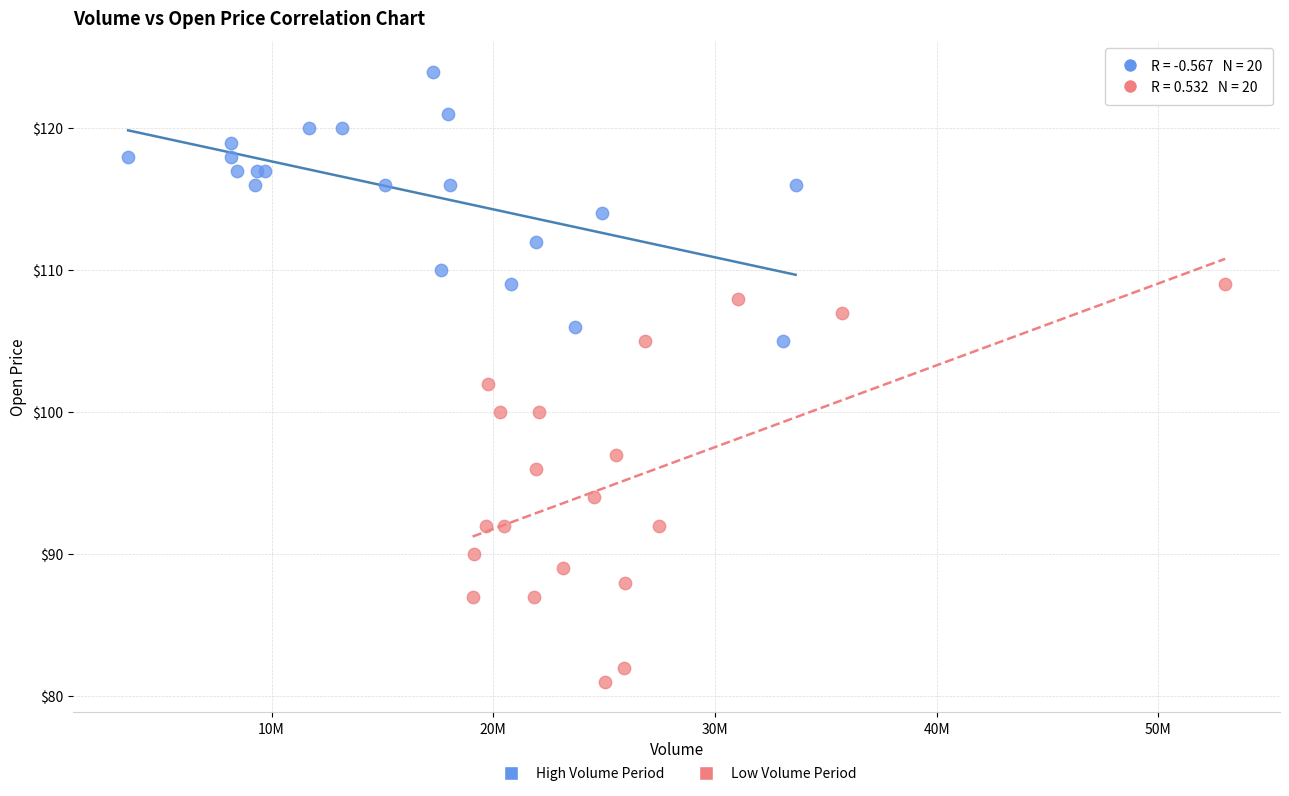

Which series has the largest Y range (max minus min)?

Low Volume Period